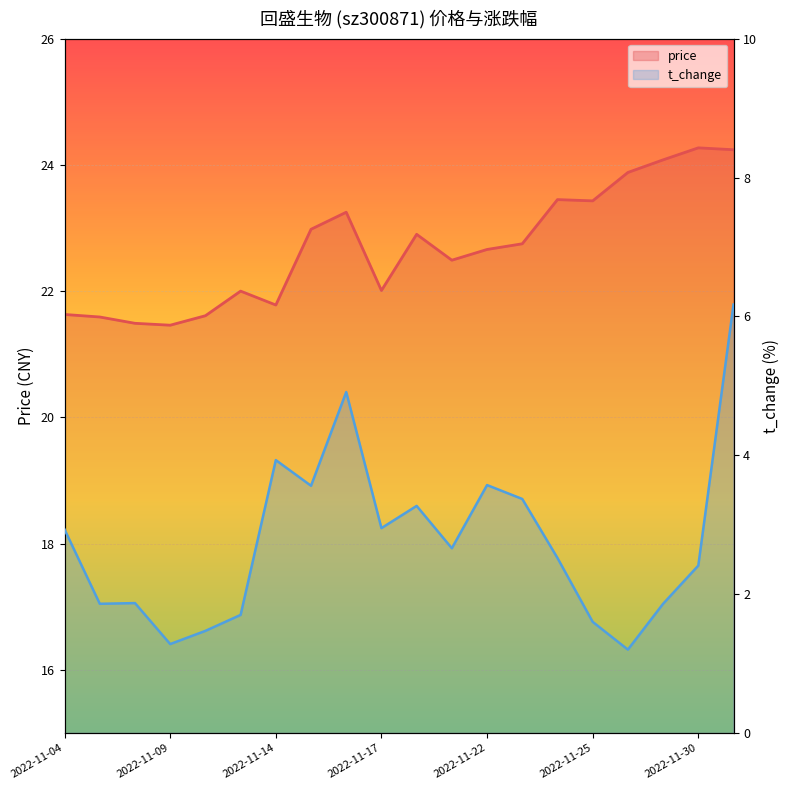

Which has a higher value, 2022-11-16 or 2022-11-10?

2022-11-16